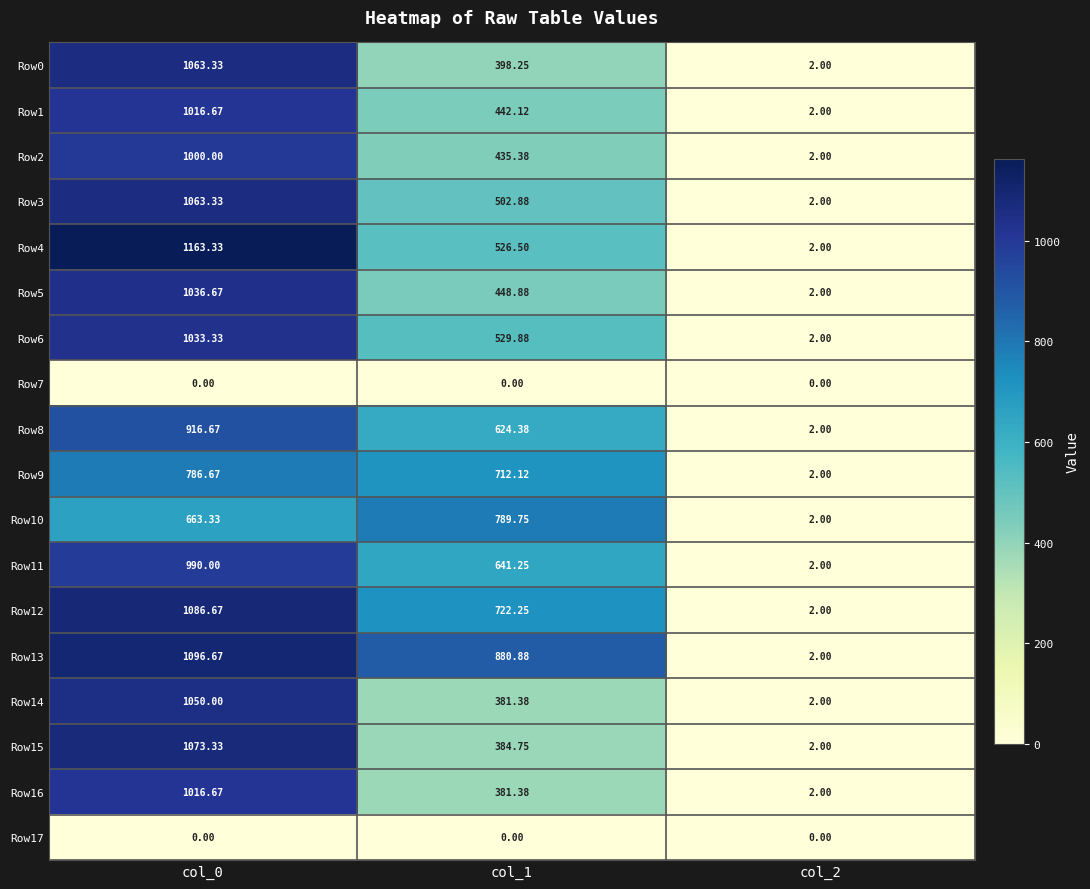

Between col_1 and col_2, which series saw the biggest shift?

Row13